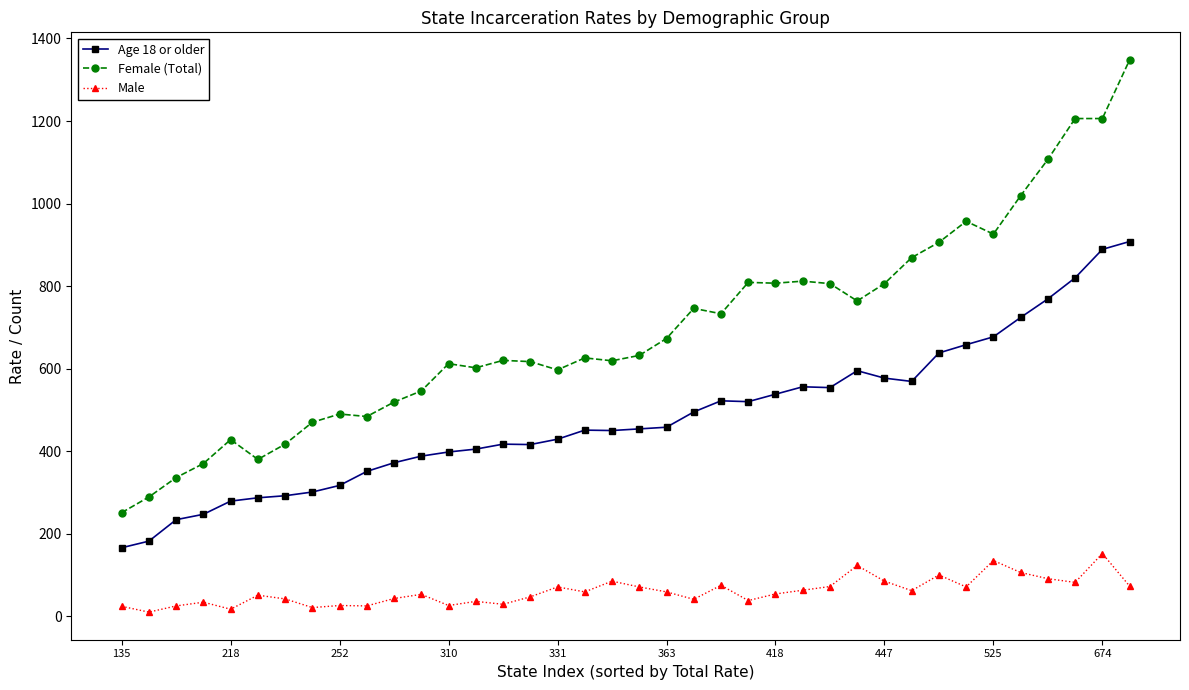

Rank the series by their maximum value, from lowest to highest.

Male, Age 18 or older, Female (Total)